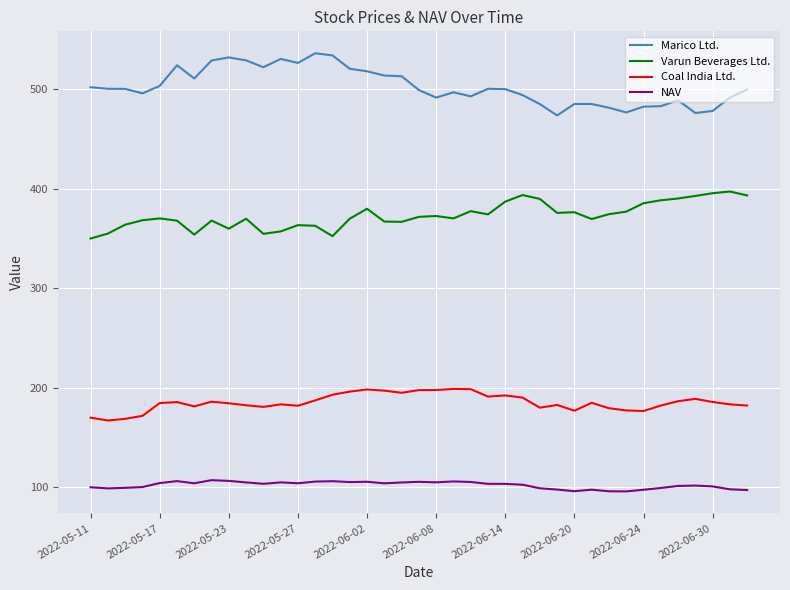

Which series has the largest total across all categories?

Marico Ltd.